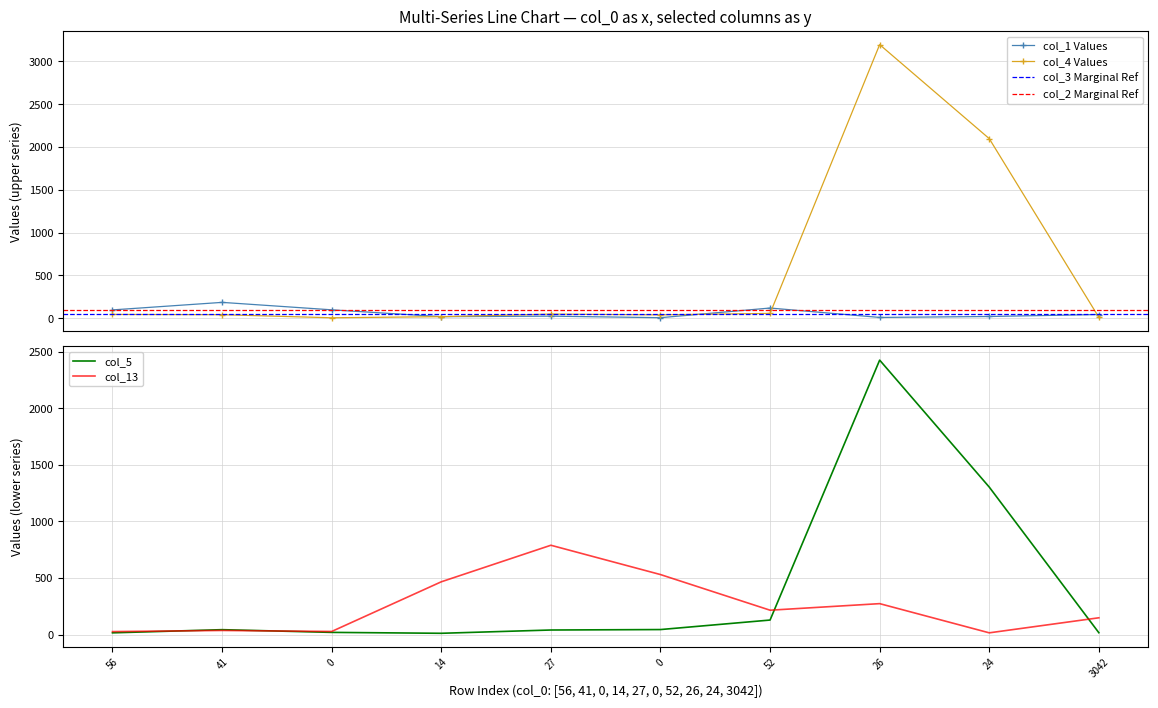

How many lines are shown in the chart?

4